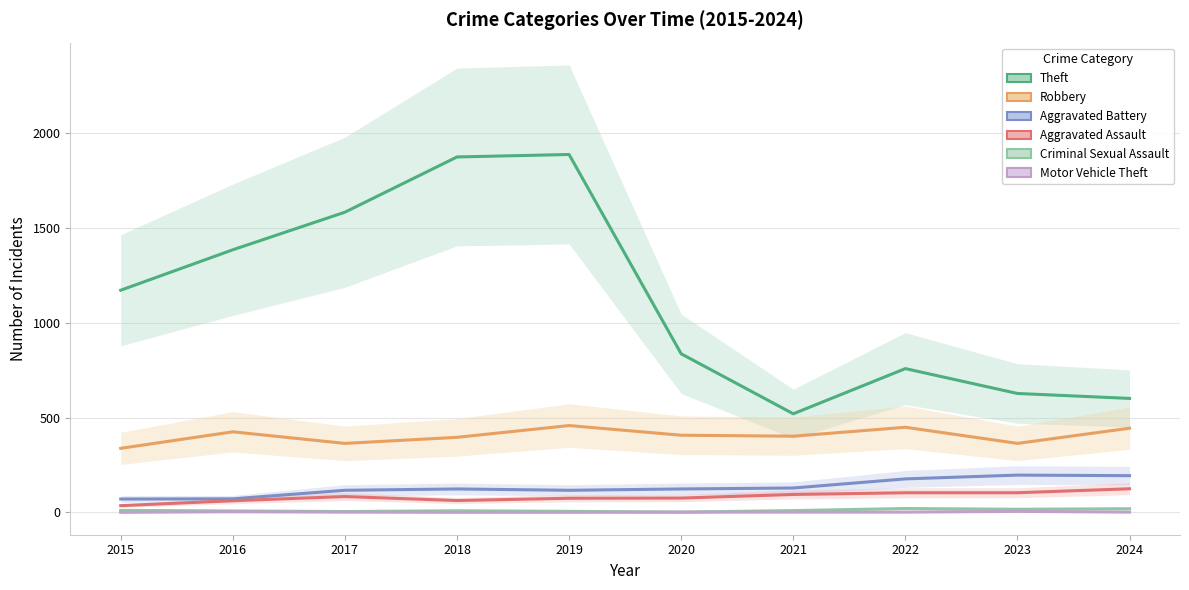

What are all the series names shown in the legend?

Theft, Robbery, Aggravated Battery, Aggravated Assault, Criminal Sexual Assault, Motor Vehicle Theft